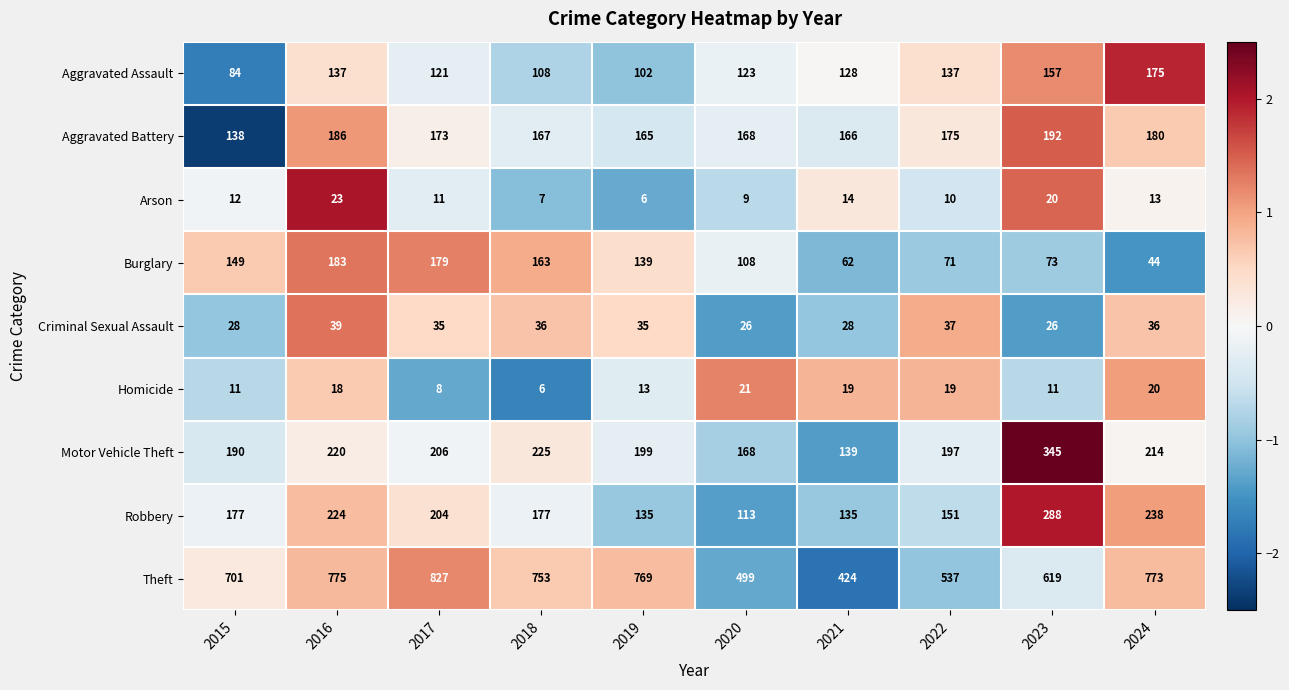

How many categories are shown in the chart?

10